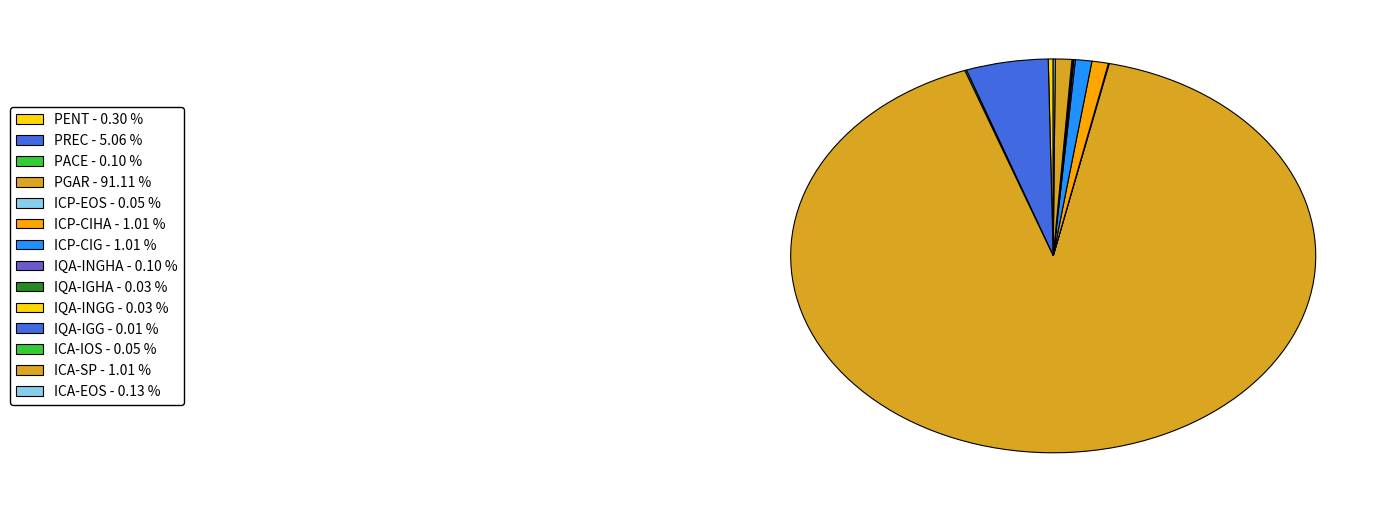

What is the largest slice in the pie chart?

PGAR